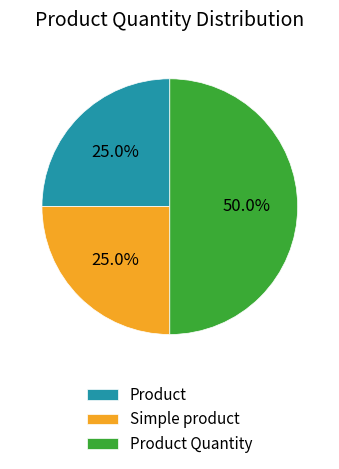

What is the ratio of the value at Simple product to the value at Product?

1.0